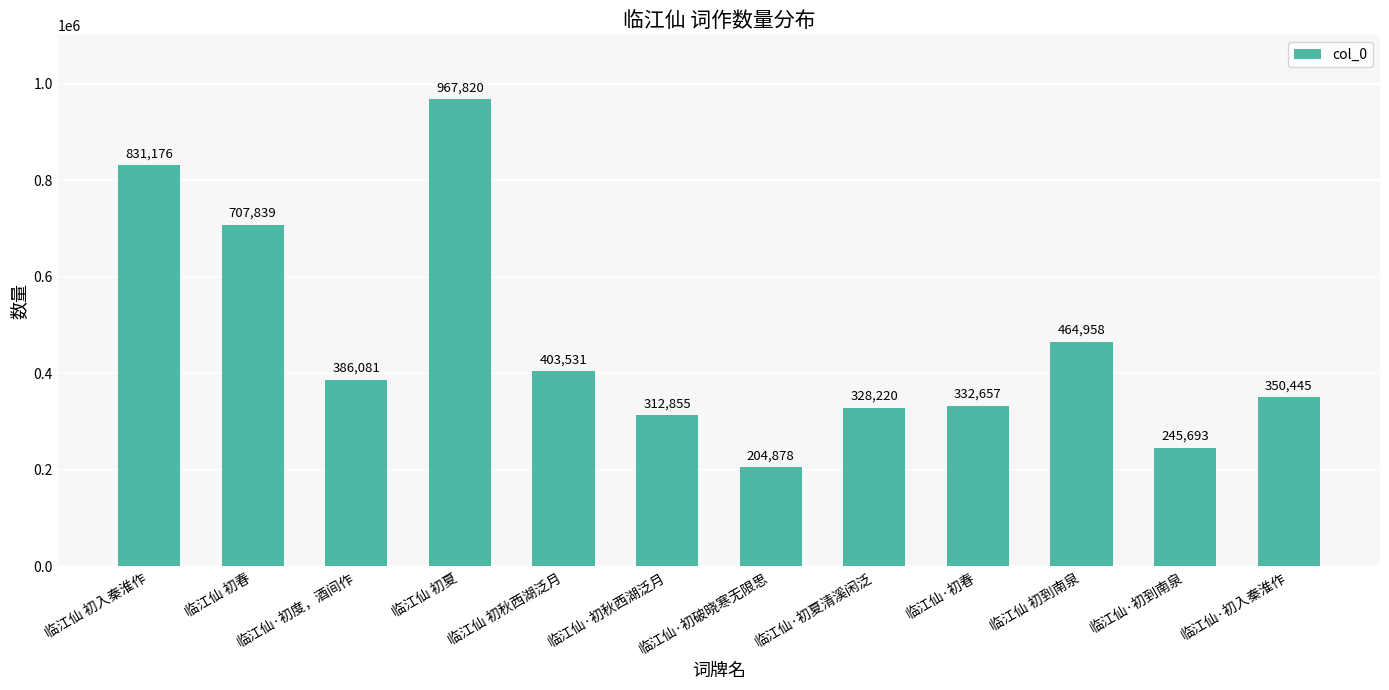

Rank the categories by value from highest to lowest.

临江仙 初夏, 临江仙 初入秦淮作, 临江仙 初春, 临江仙 初到南泉, 临江仙 初秋西湖泛月, 临江仙·初度，酒间作, 临江仙·初入秦淮作, 临江仙·初春, 临江仙·初夏清溪闲泛, 临江仙·初秋西湖泛月, 临江仙·初到南泉, 临江仙·初破晓寒无限思